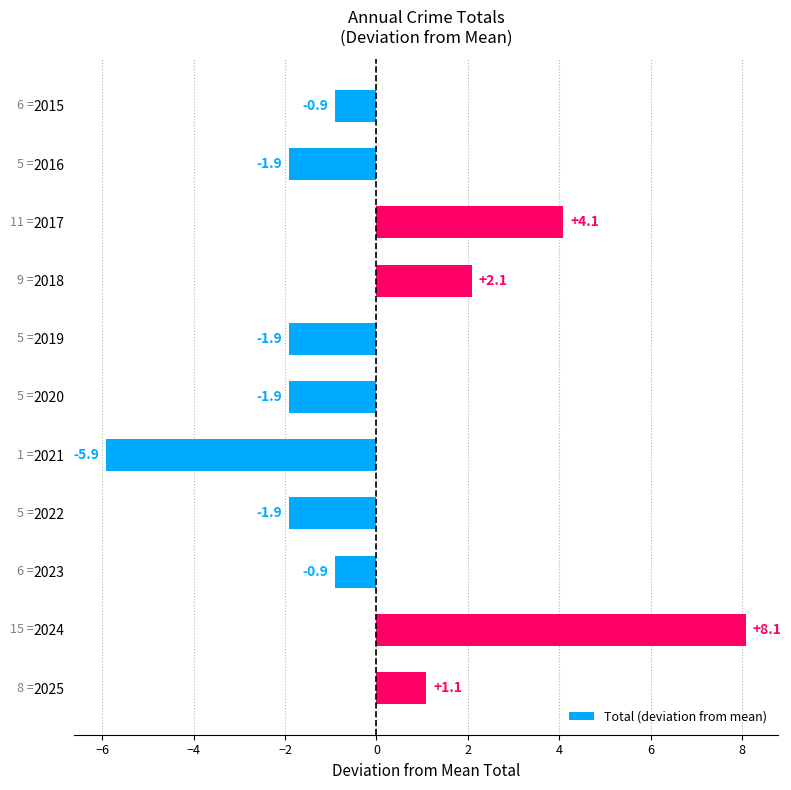

What is the minimum value shown in the chart?

-5.9